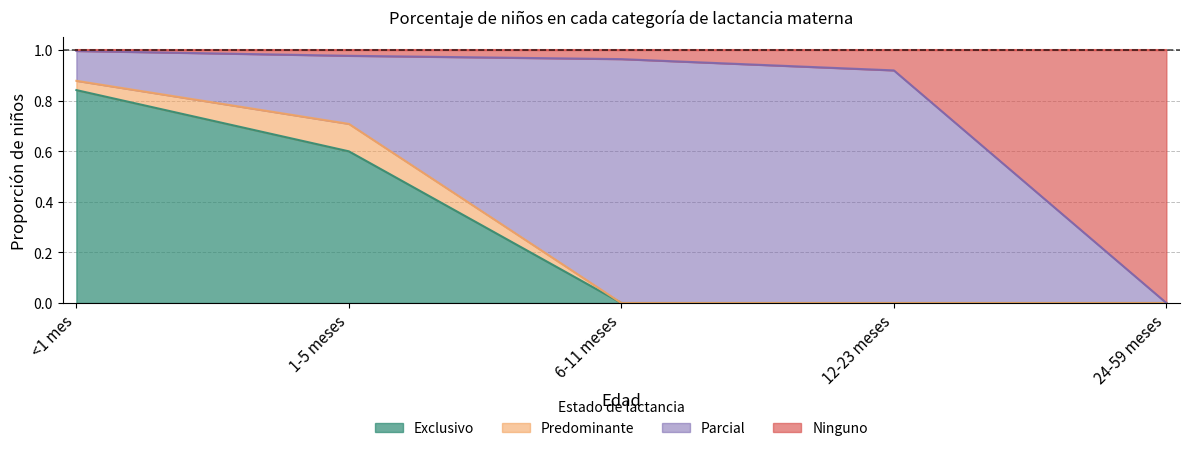

What position from the left is 6-11 meses?

3